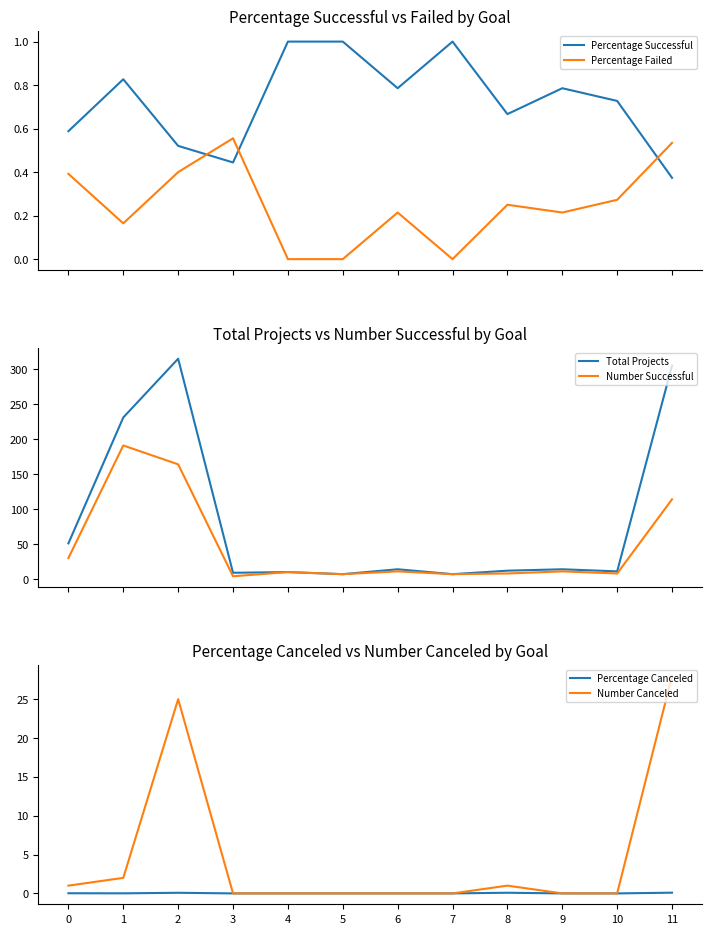

How many lines are shown in the chart?

6